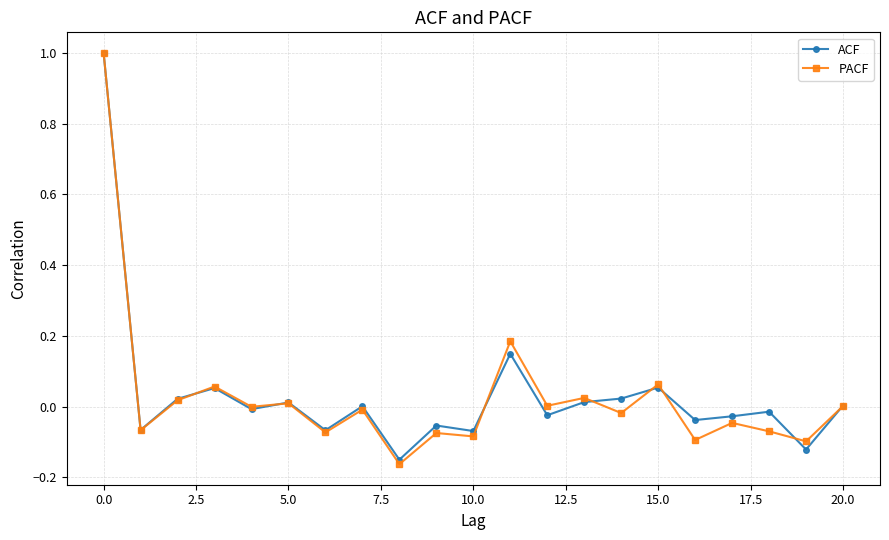

What is the maximum value shown in the chart?

1.0